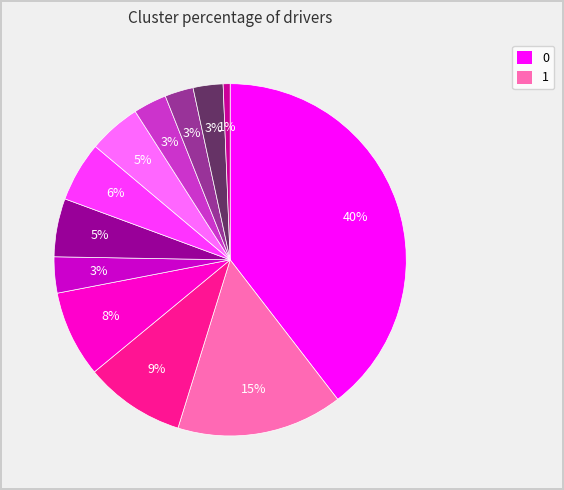

Is there a majority slice in this chart?

No